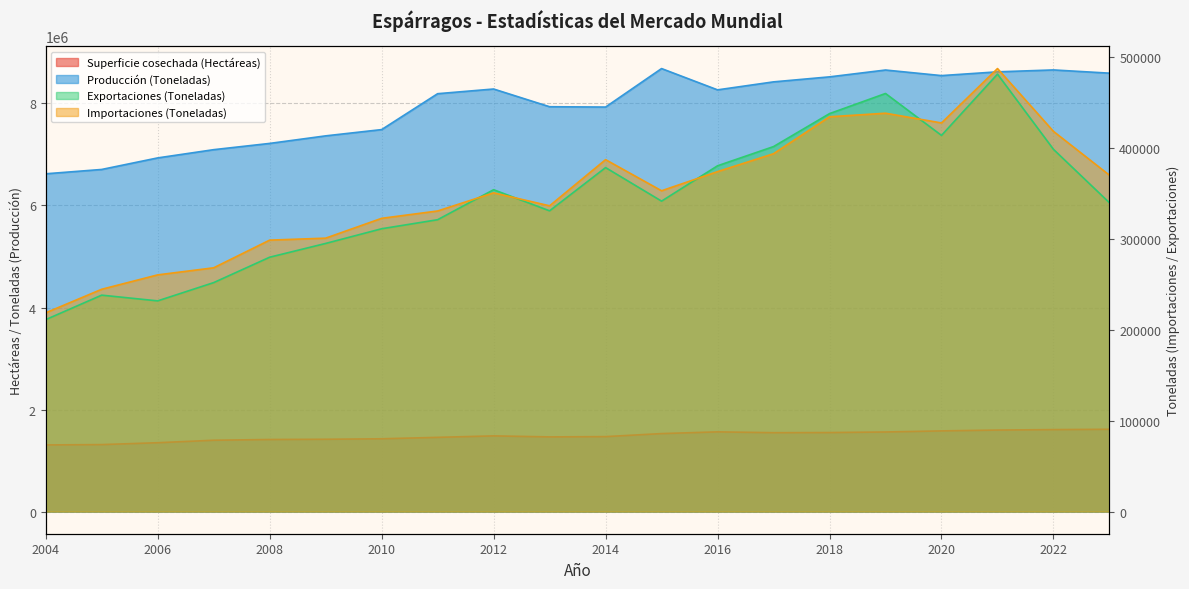

In Producción (Toneladas), how many points are lower than both neighbors (excluding endpoints)?

3